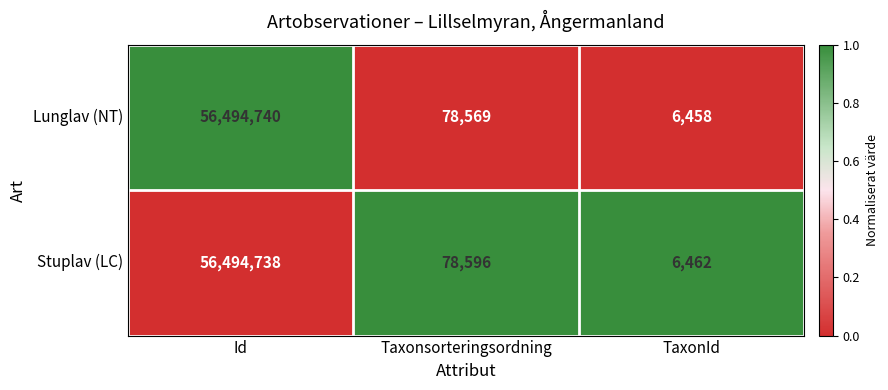

Between Id and TaxonId, which series saw the biggest shift?

Lunglav (NT)